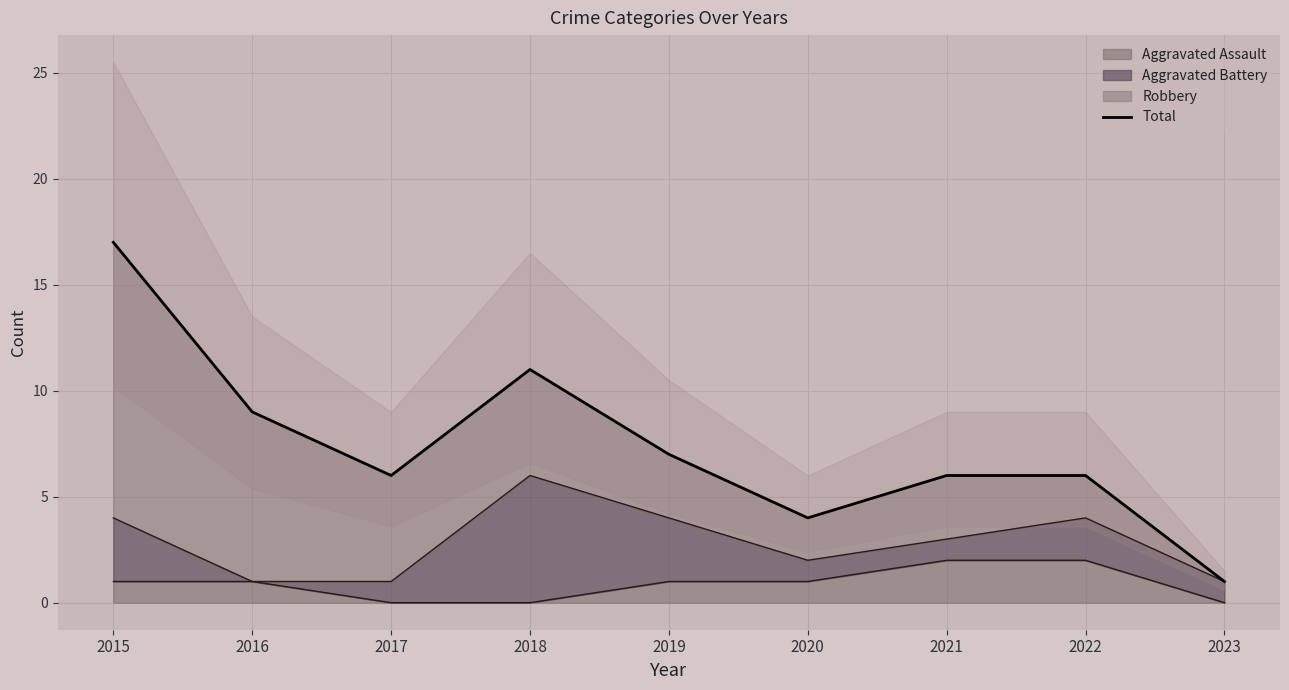

What is the greatest value displayed?

17